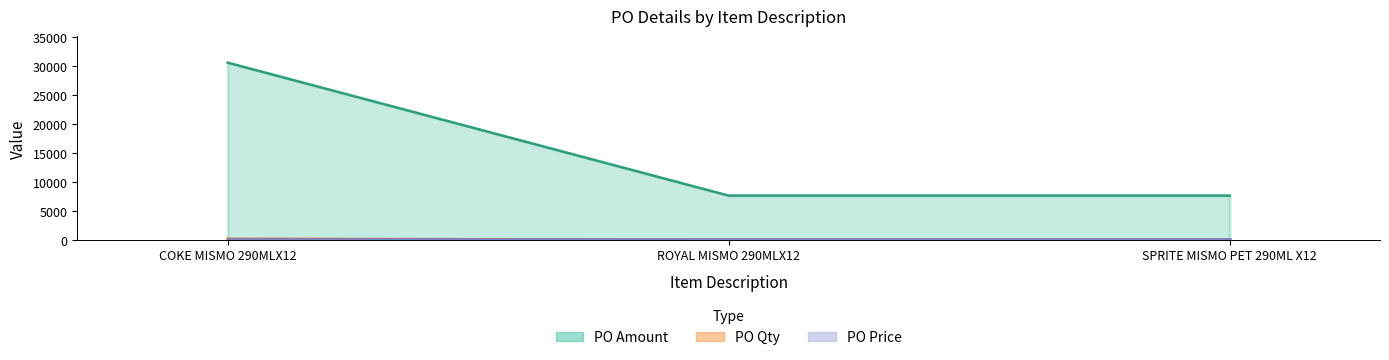

At which label does PO Qty reach its minimum?

ROYAL MISMO 290MLX12